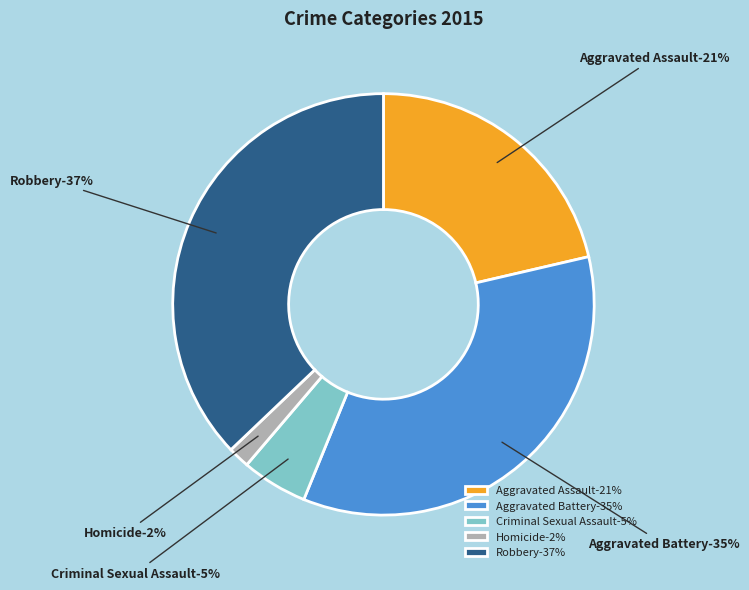

Is the sum of Homicide and Robbery greater than half?

No